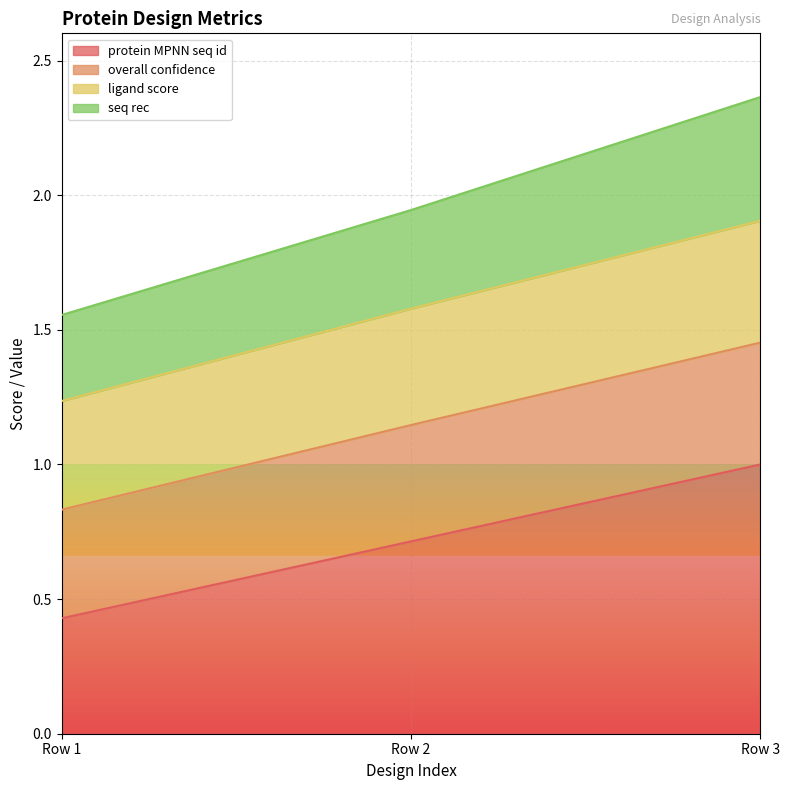

What is the difference between the highest and lowest values at Row 1?

1.1